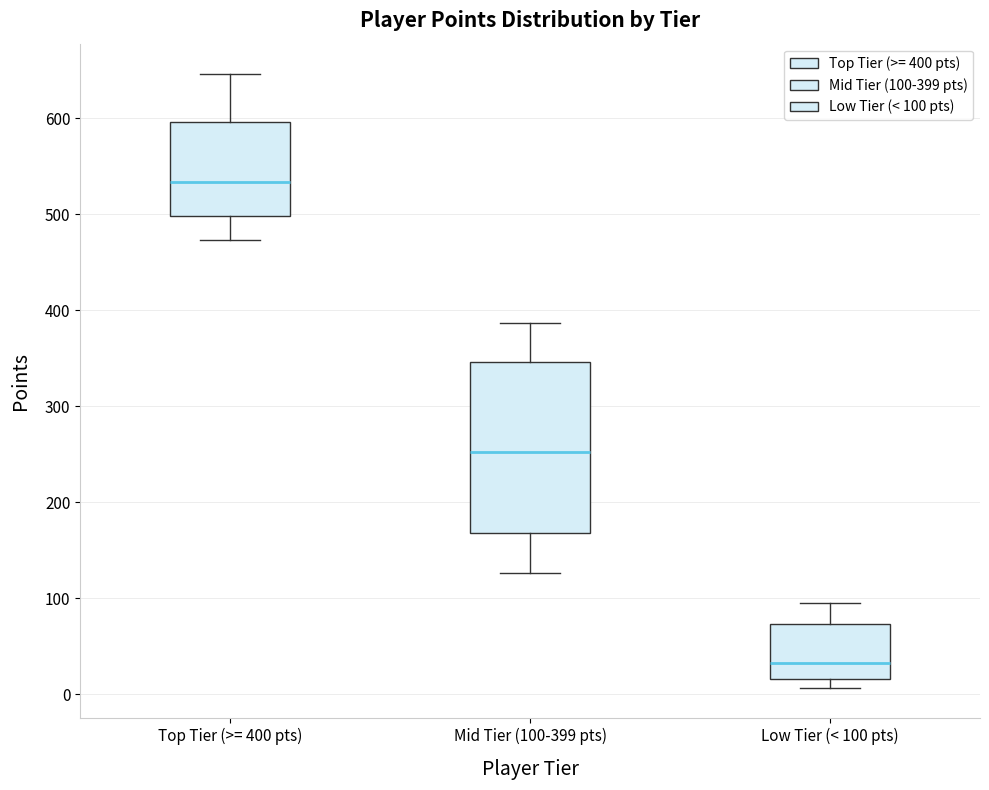

Which box has the lowest median line?

Low Tier (< 100 pts)